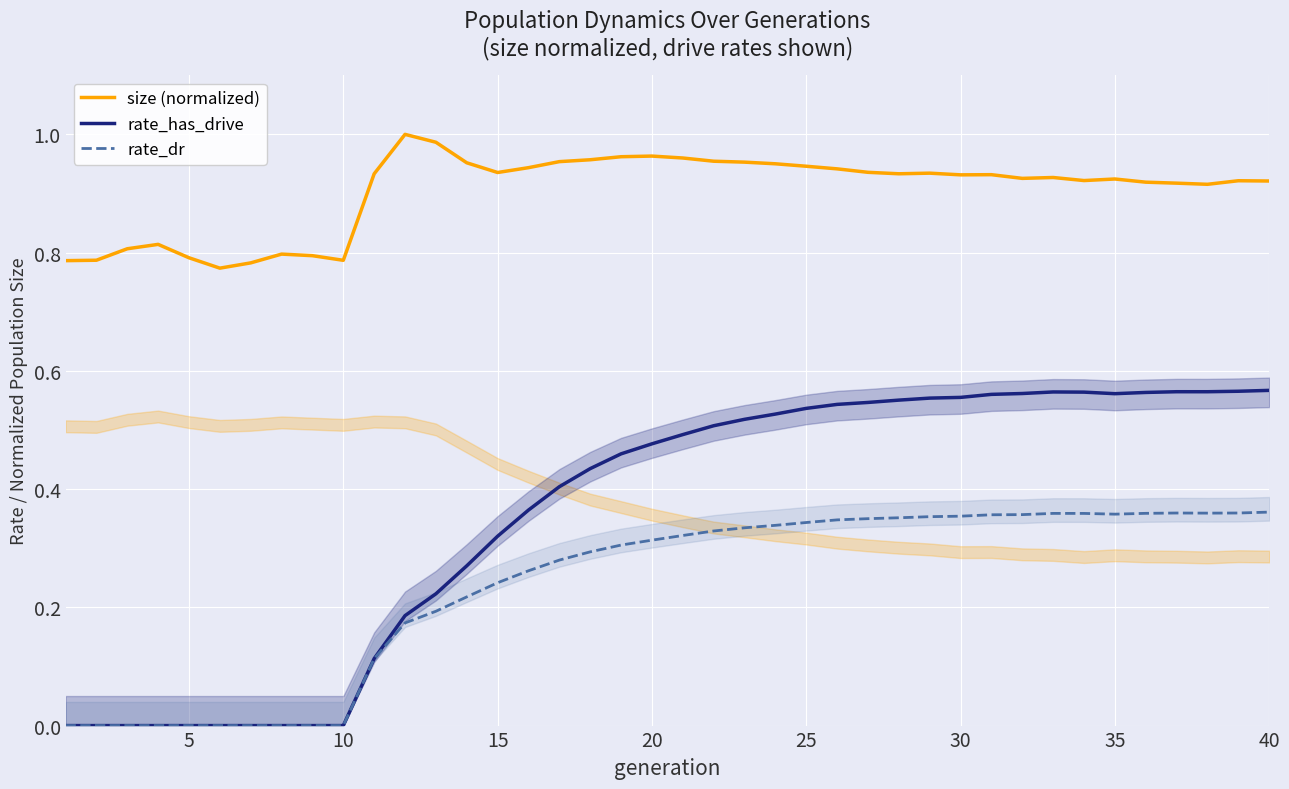

Rank the series by their average value, from highest to lowest.

size (normalized), rate_has_drive, rate_dr